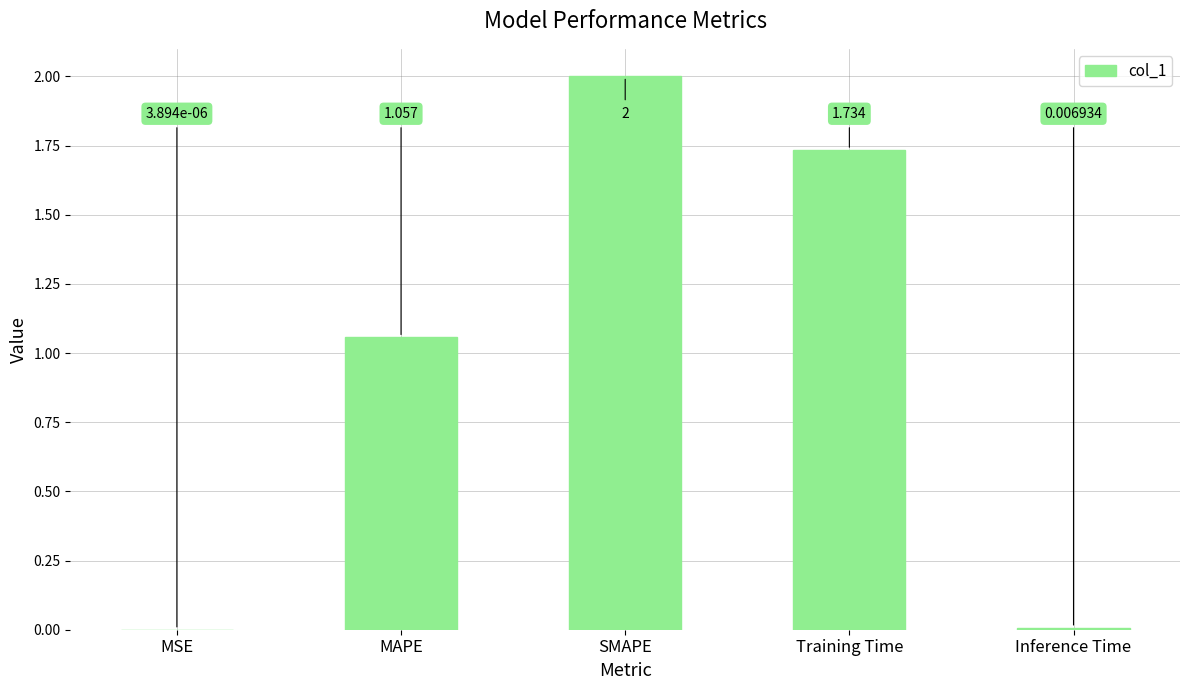

Between Training Time and MSE, which is larger?

Training Time